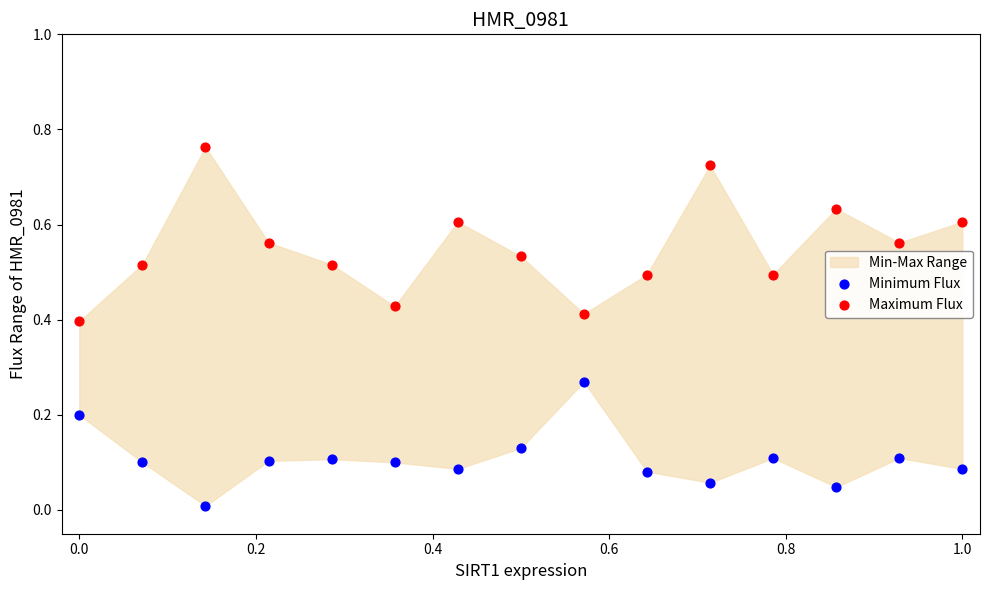

Which series has the largest Y range (max minus min)?

Maximum Flux